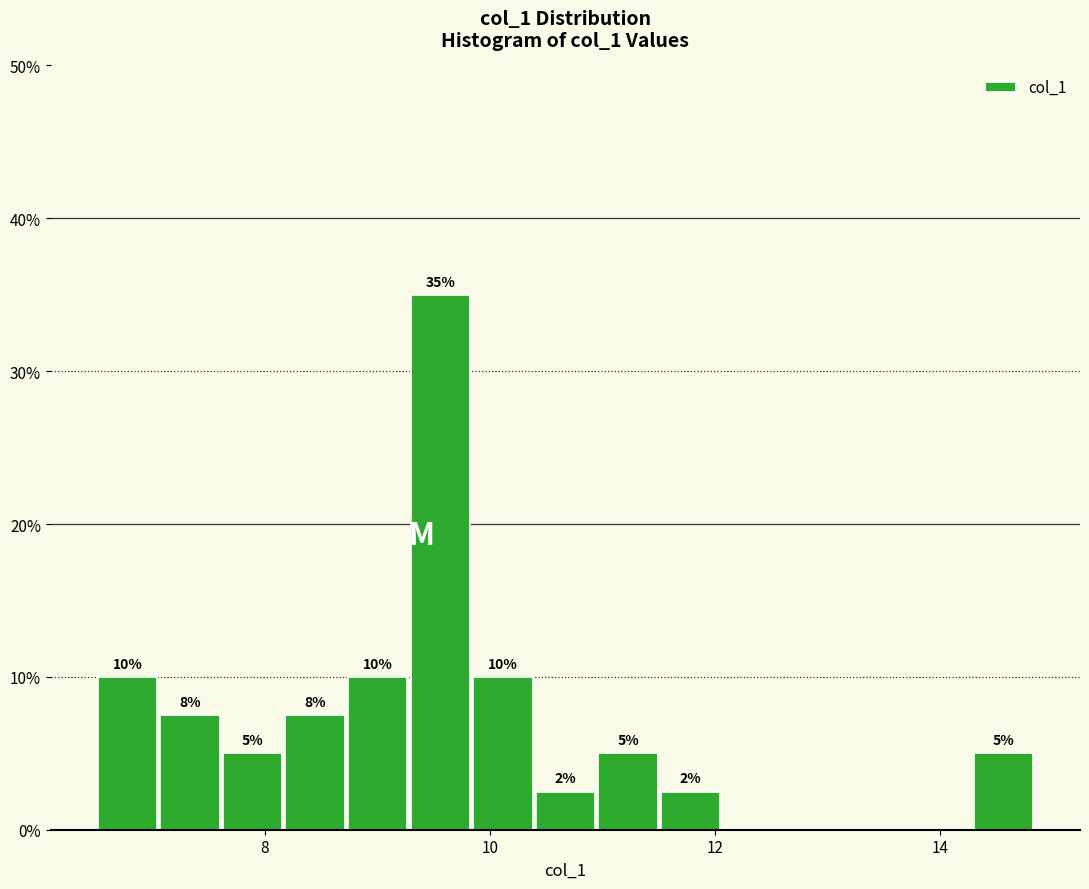

Read against the x-axis, roughly where is the centre of the tallest bar?

9.6